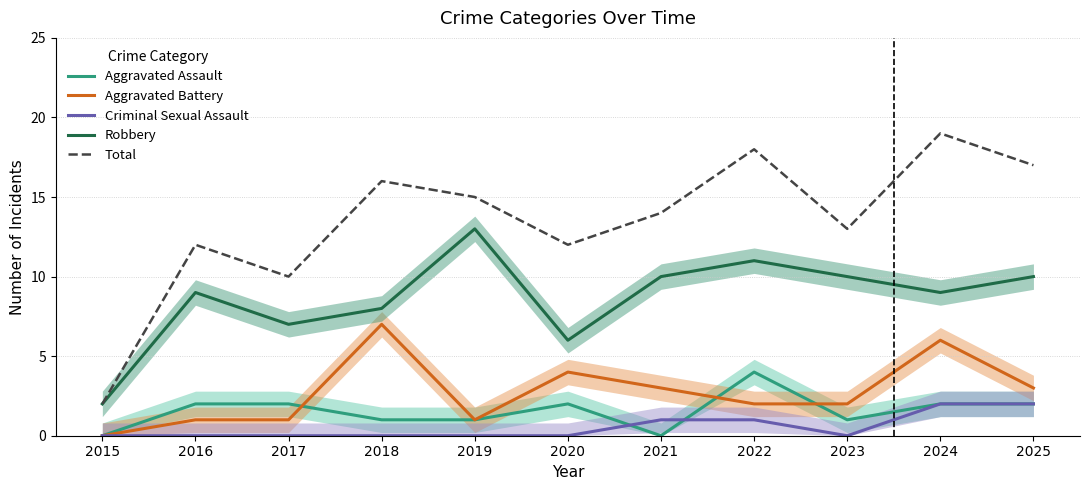

What is the highest value of the Aggravated Assault series?

4